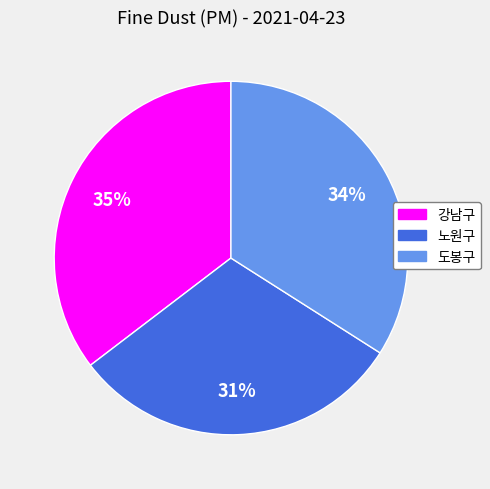

Which slice is the largest?

강남구